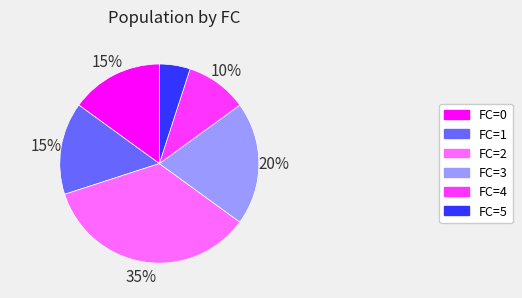

Count the number of slices in the pie.

6